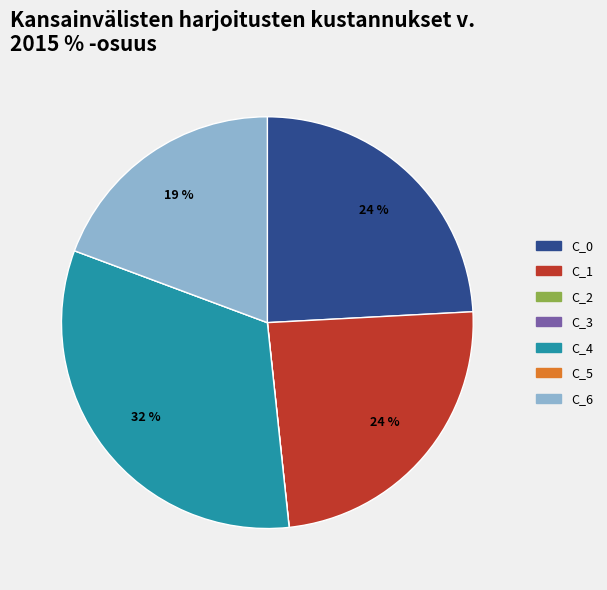

Is it true that C_6 is 19% of the pie?

True